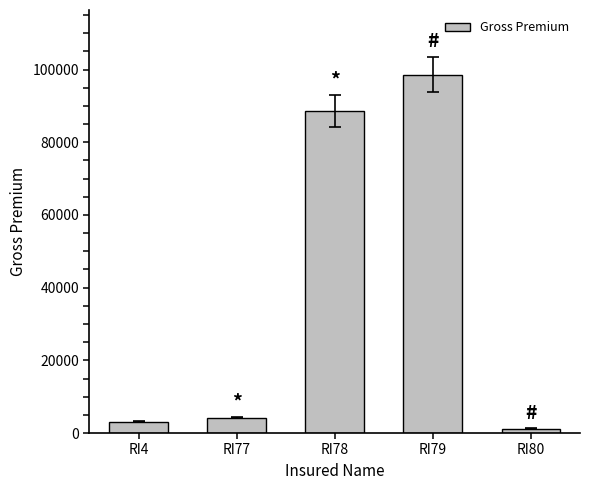

At which label is the value closest to 49948?

RI78